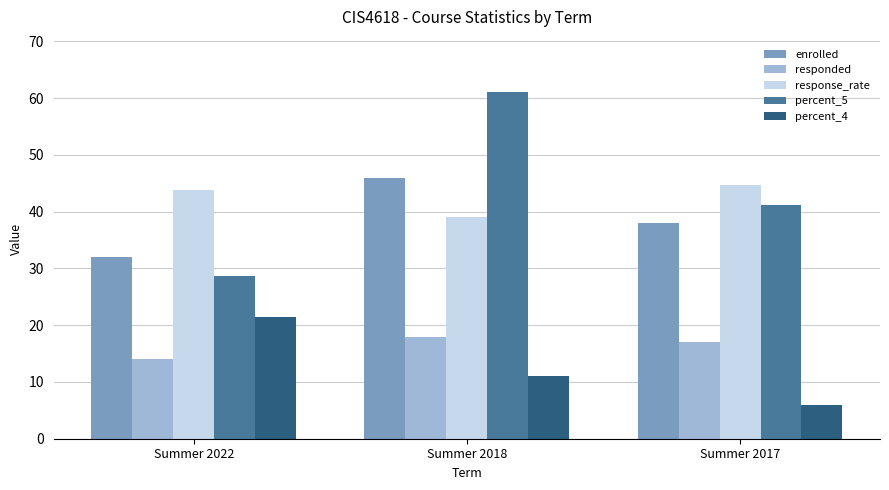

Is the value of percent_5 at Summer 2018 greater than the value of enrolled at Summer 2018?

Yes